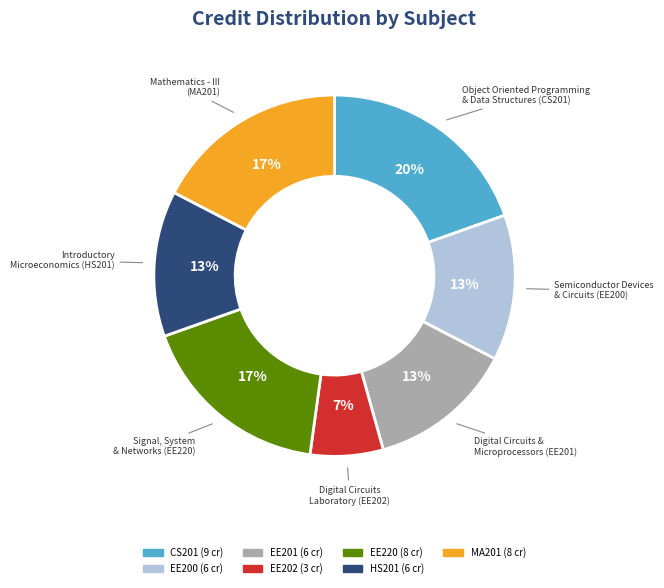

To the nearest percent, what is the average slice percentage?

14%